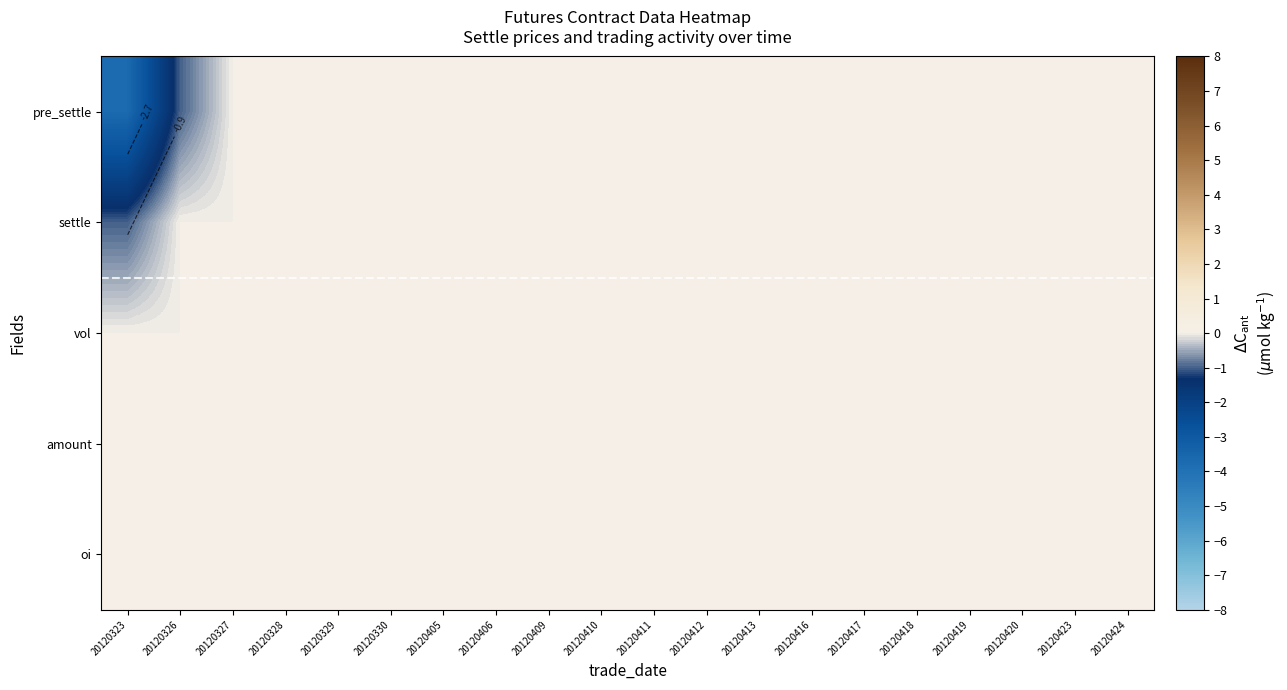

Rank the series by their maximum value, from highest to lowest.

pre_settle, settle, vol, amount, oi